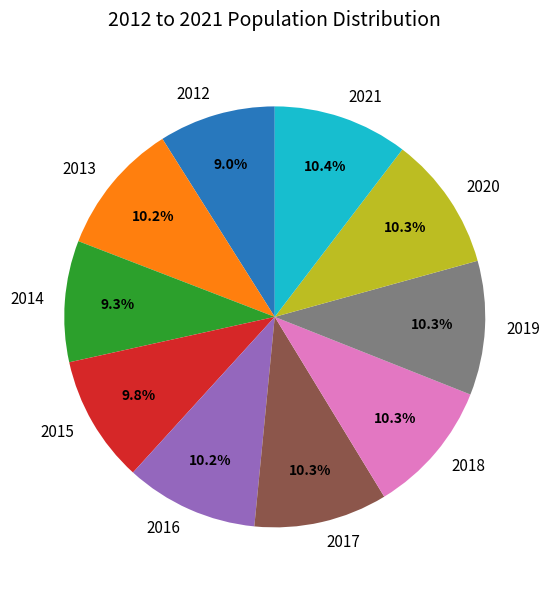

Is it true that 2012 is 9% of the pie?

True